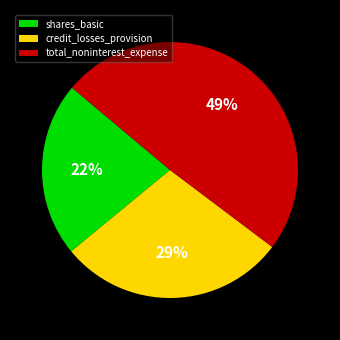

Between shares_basic and total_noninterest_expense, which is larger?

total_noninterest_expense